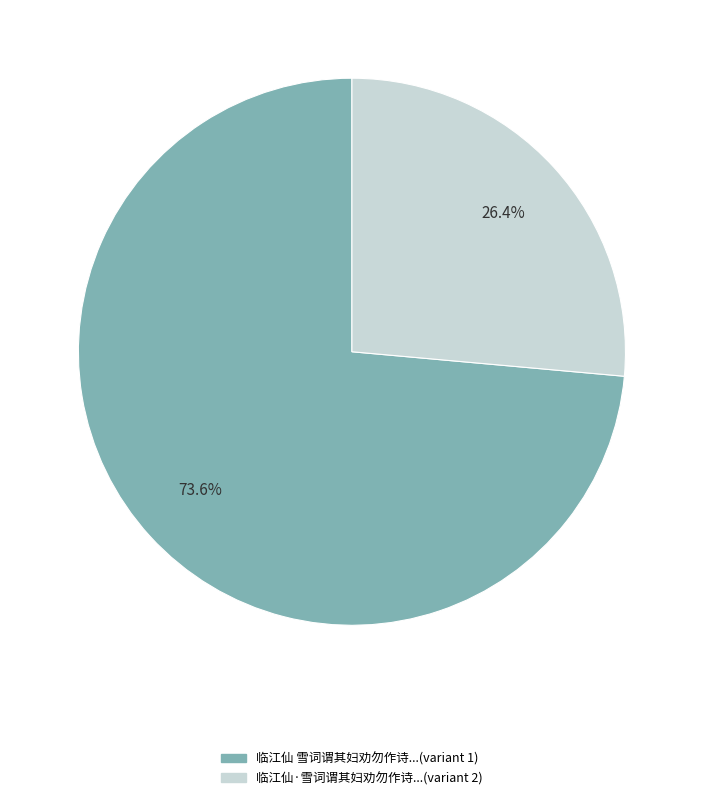

How many segments does this pie chart have?

2